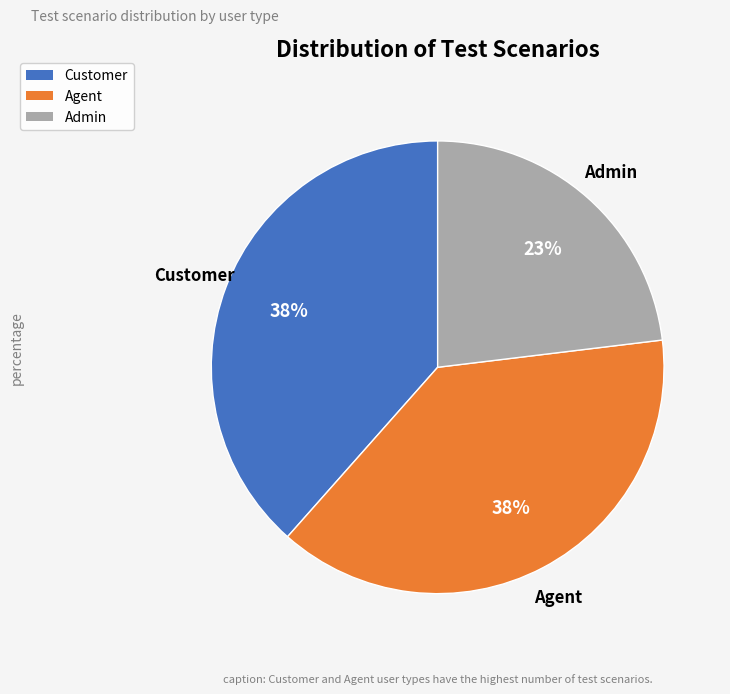

Is there a majority slice in this chart?

No